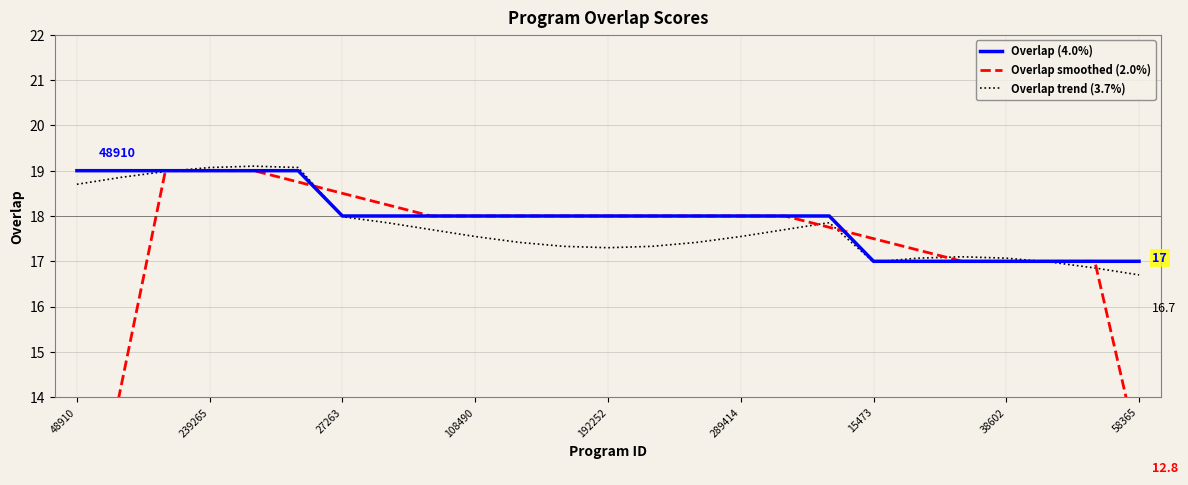

How many intersections are there between Overlap (4.0%) and Overlap trend (3.7%)?

4